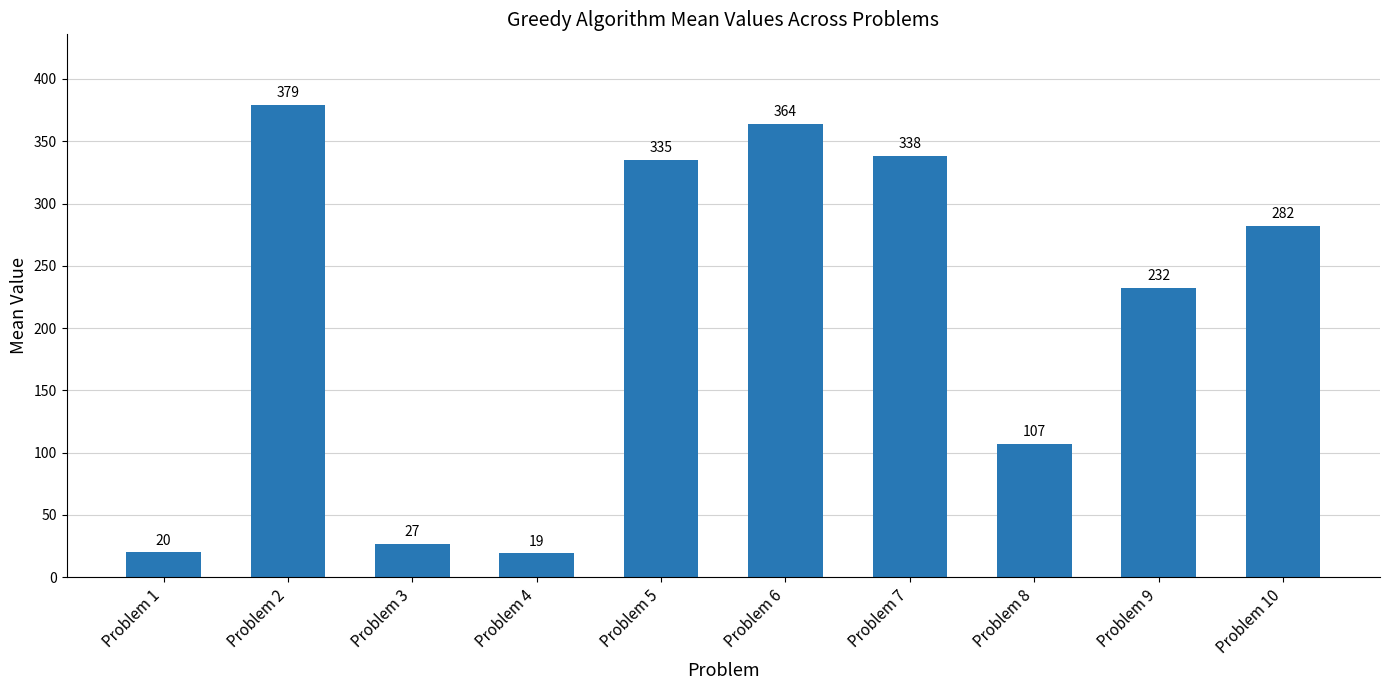

Count the number of data series in this chart.

1